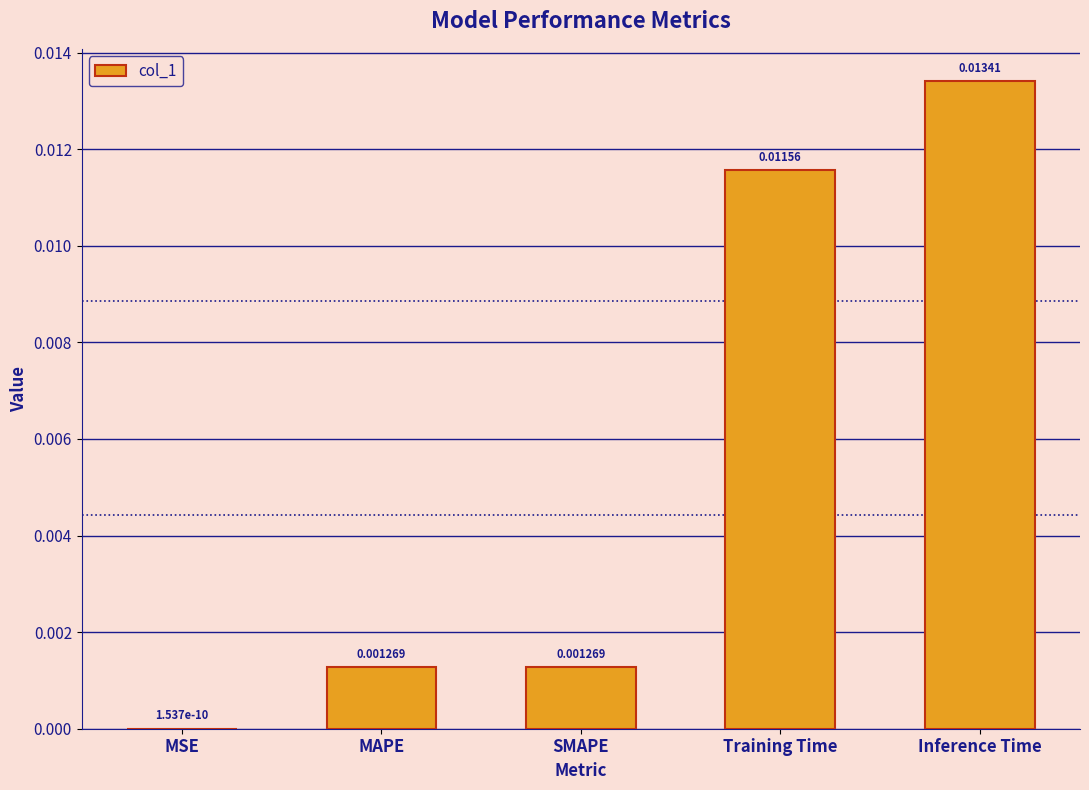

Between Training Time and Inference Time, which is larger?

Inference Time